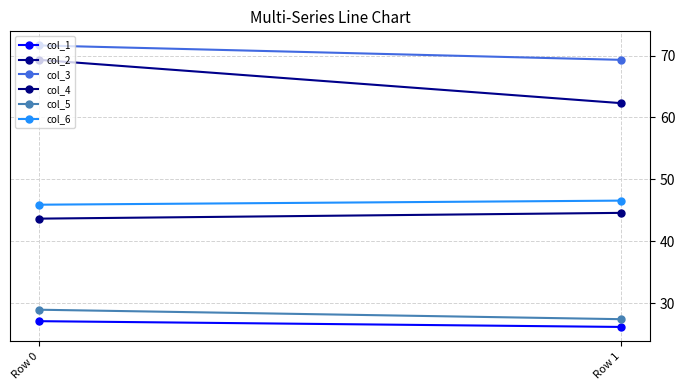

Reading left to right, extract all data points from this chart.

col_1: 27.1	26.1
col_2: 69.3	62.3
col_3: 71.6	69.3
col_4: 43.6	44.6
col_5: 28.9	27.4
col_6: 45.9	46.5